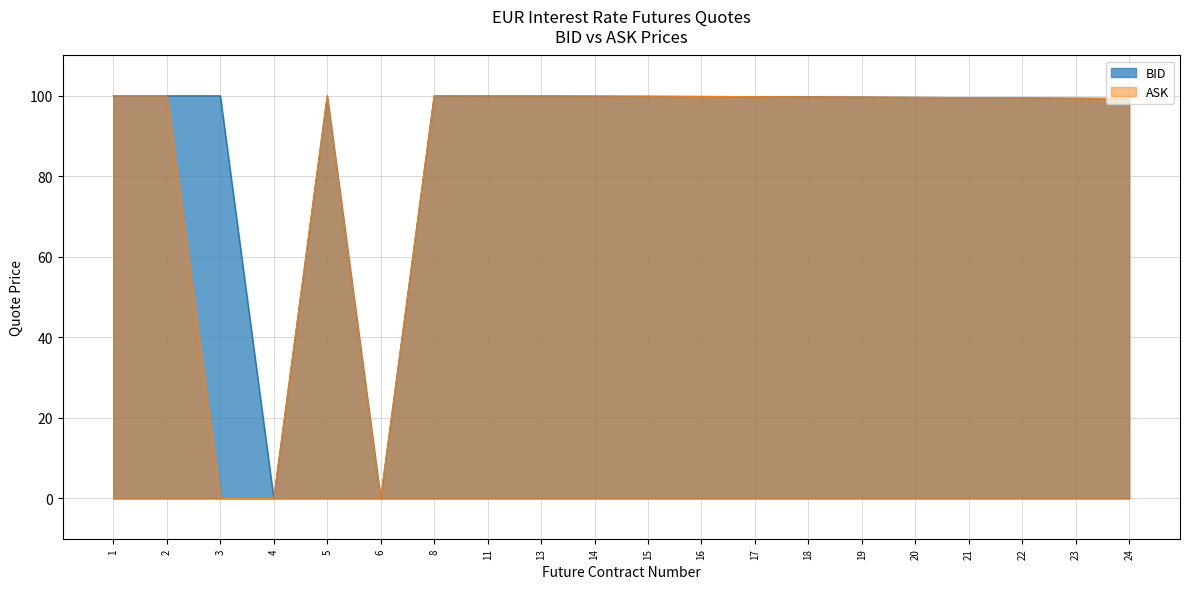

Rank the series by their average value, from lowest to highest.

ASK, BID